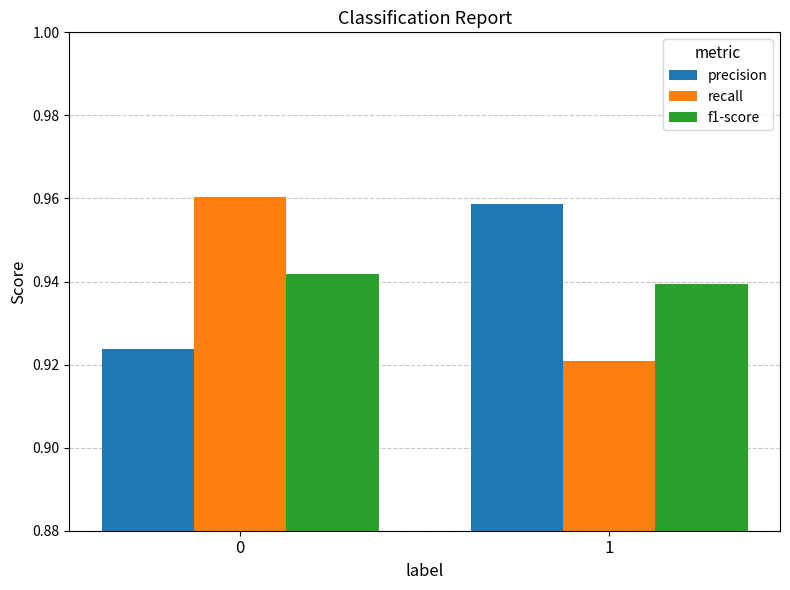

The value of f1-score at 1 is 0.5. True or false?

False